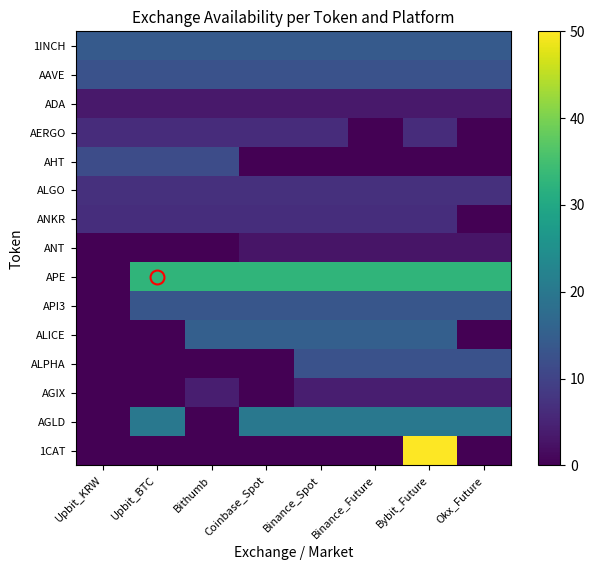

What is the total value across all series at Bybit_Future?

201.3